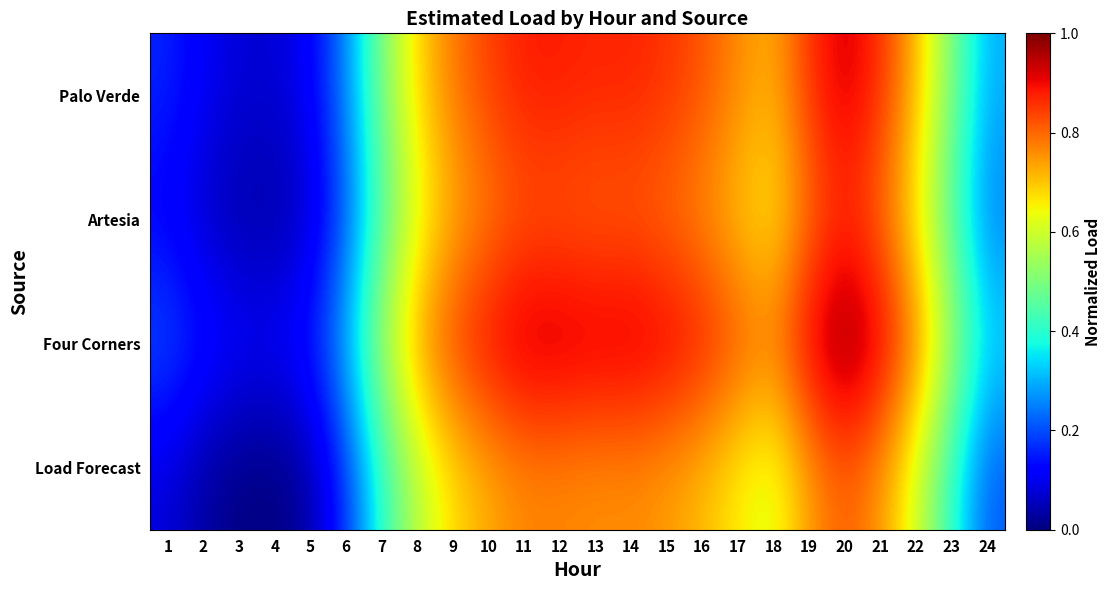

Reading left to right, extract all data points from this chart.

Palo Verde: 1=0.2	2=0.1	3=0.1	4=0.1	5=0.1	6=0.3	7=0.5	8=0.7	9=0.8	10=0.8	11=0.9	12=0.9	13=0.9	14=0.9	15=0.9	16=0.8	17=0.8	18=0.7	19=0.9	20=0.9	21=0.9	22=0.7	23=0.5	24=0.3
Artesia: 1=0.1	2=0.1	3=0.0	4=0.0	5=0.1	6=0.2	7=0.4	8=0.6	9=0.7	10=0.8	11=0.8	12=0.8	13=0.8	14=0.8	15=0.8	16=0.8	17=0.7	18=0.7	19=0.8	20=0.9	21=0.8	22=0.7	23=0.4	24=0.2
Four Corners: 1=0.2	2=0.2	3=0.1	4=0.1	5=0.2	6=0.3	7=0.6	8=0.7	9=0.8	10=0.9	11=0.9	12=0.9	13=0.9	14=0.9	15=0.9	16=0.9	17=0.8	18=0.8	19=0.9	20=1.0	21=0.9	22=0.8	23=0.6	24=0.4
Load Forecast: 1=0.1	2=0.0	3=0.0	4=0.0	5=0.0	6=0.2	7=0.4	8=0.6	9=0.7	10=0.7	11=0.8	12=0.8	13=0.8	14=0.8	15=0.7	16=0.7	17=0.7	18=0.6	19=0.7	20=0.8	21=0.7	22=0.6	23=0.4	24=0.2